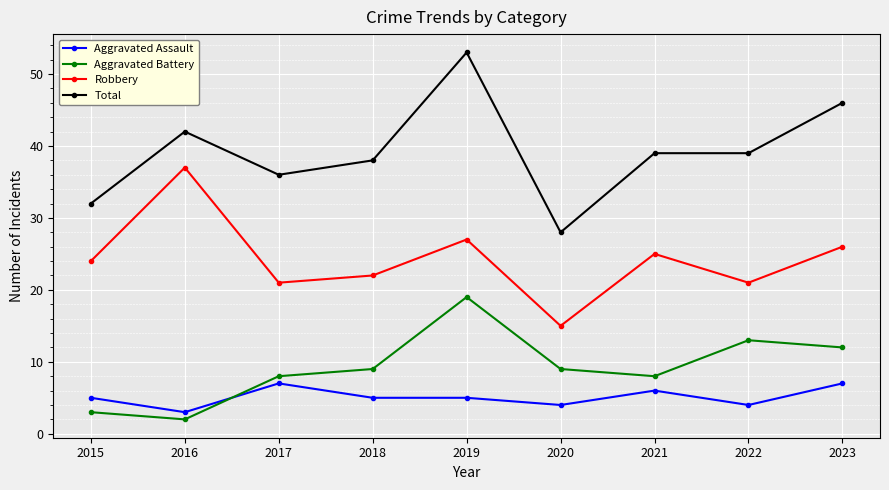

True or false: Robbery has more than 2 points higher than both neighbors.

True